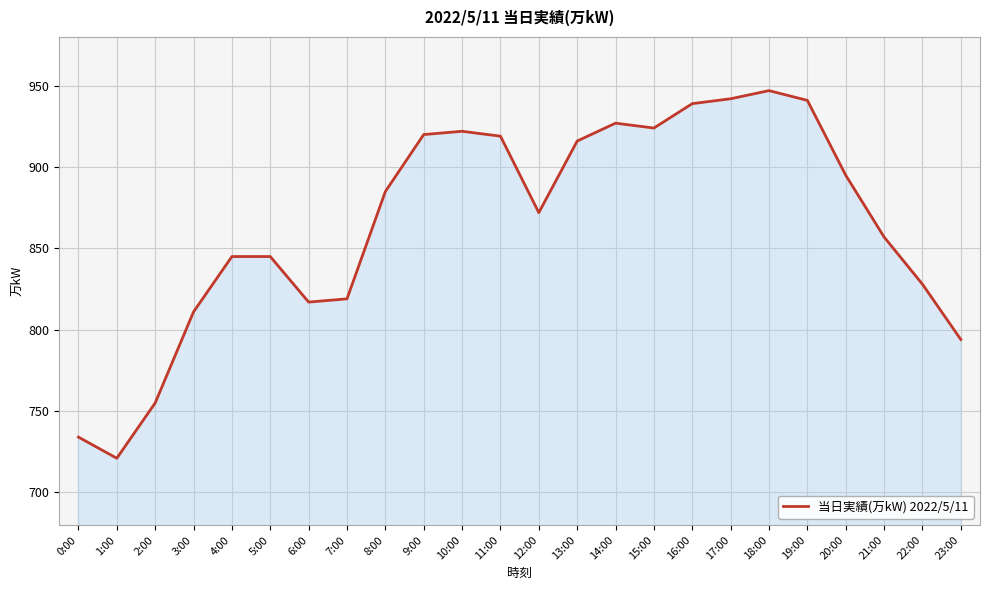

Between 18:00 and 5:00, which is larger?

18:00